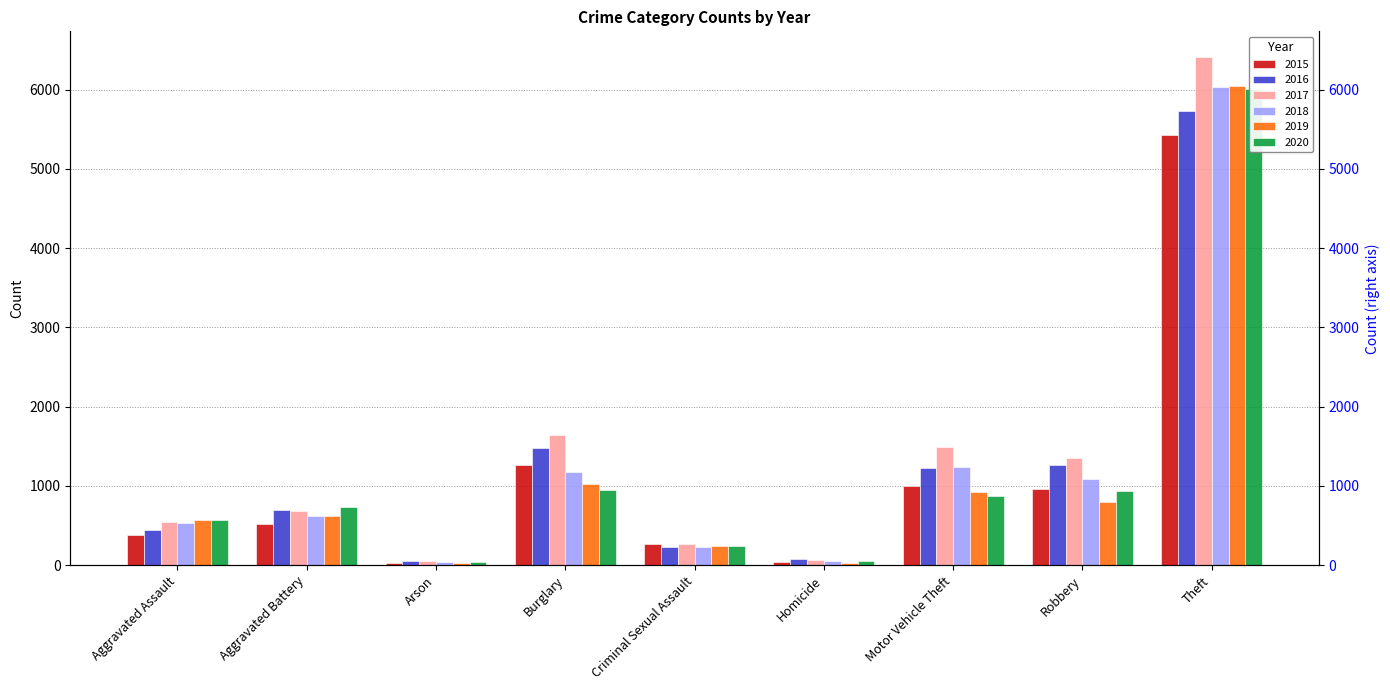

What is the smallest value displayed?

23